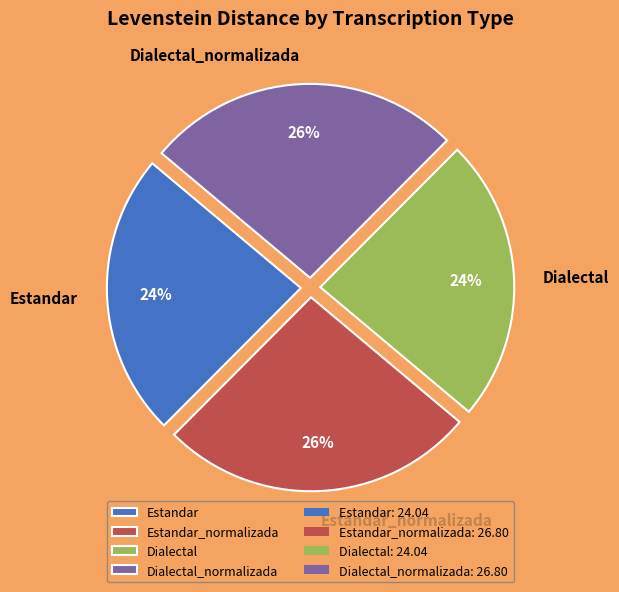

Is there any slice that represents more than half of the pie?

No